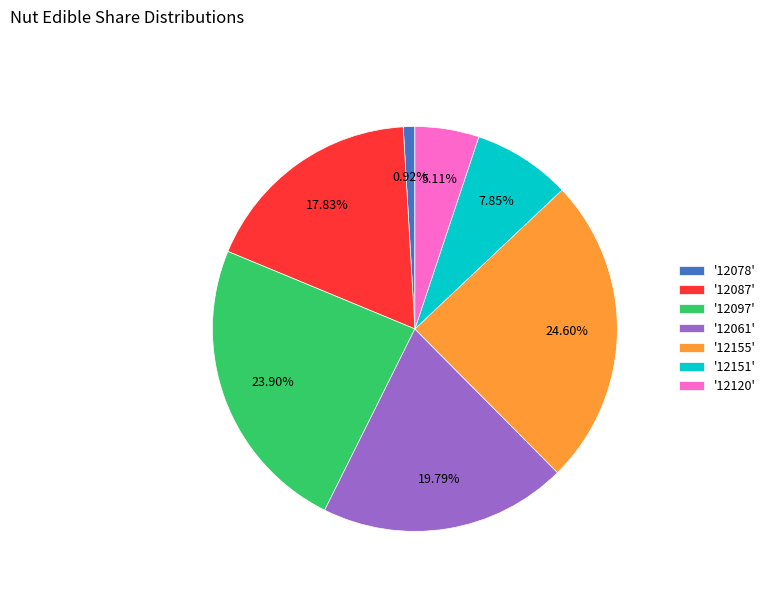

Between '12097' and '12155', which is larger?

'12155'